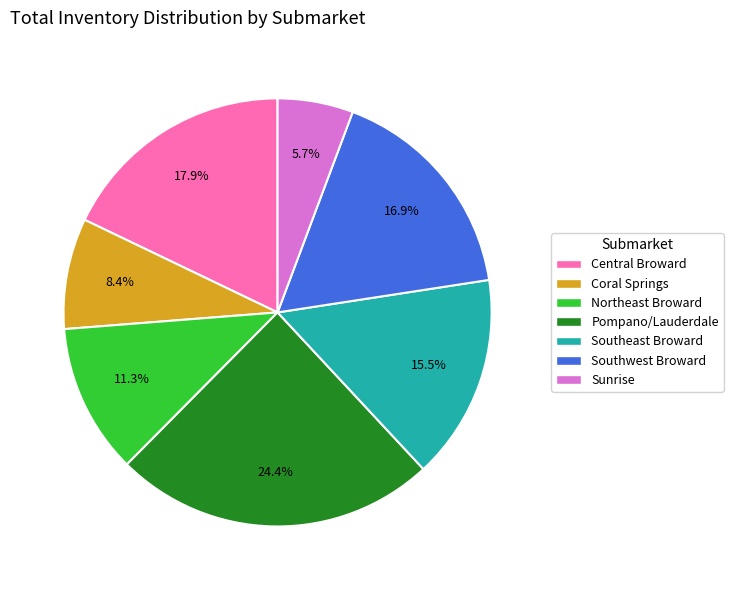

Approximately how many times larger is the value at Pompano/Lauderdale compared to Southwest Broward?

1.4